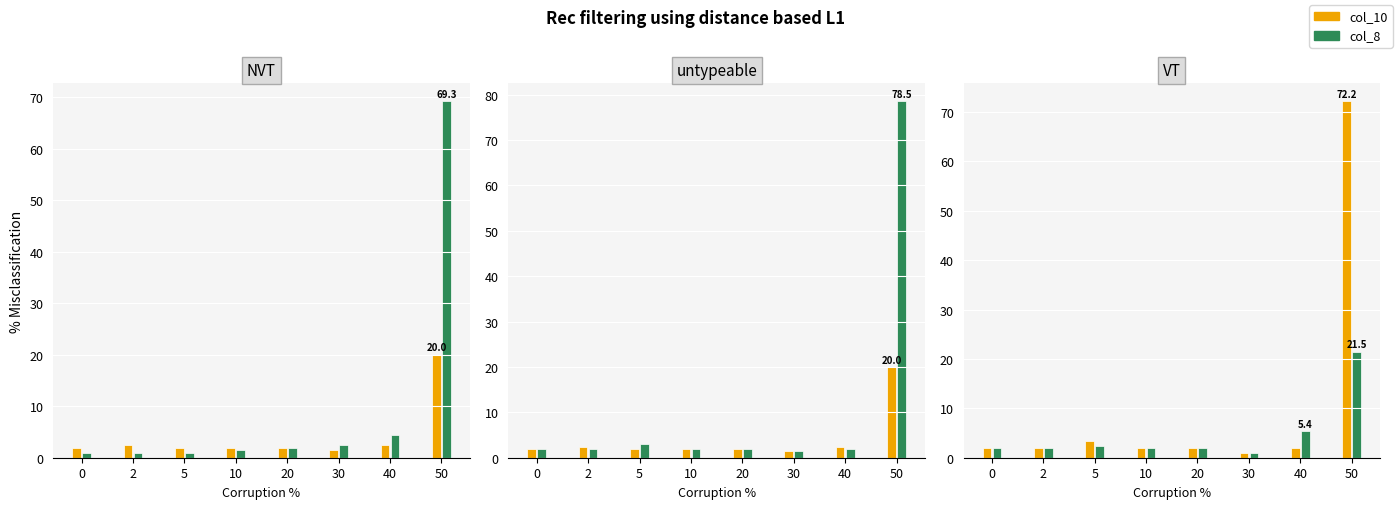

The value of col_3 at 0 is 0.4. True or false?

False